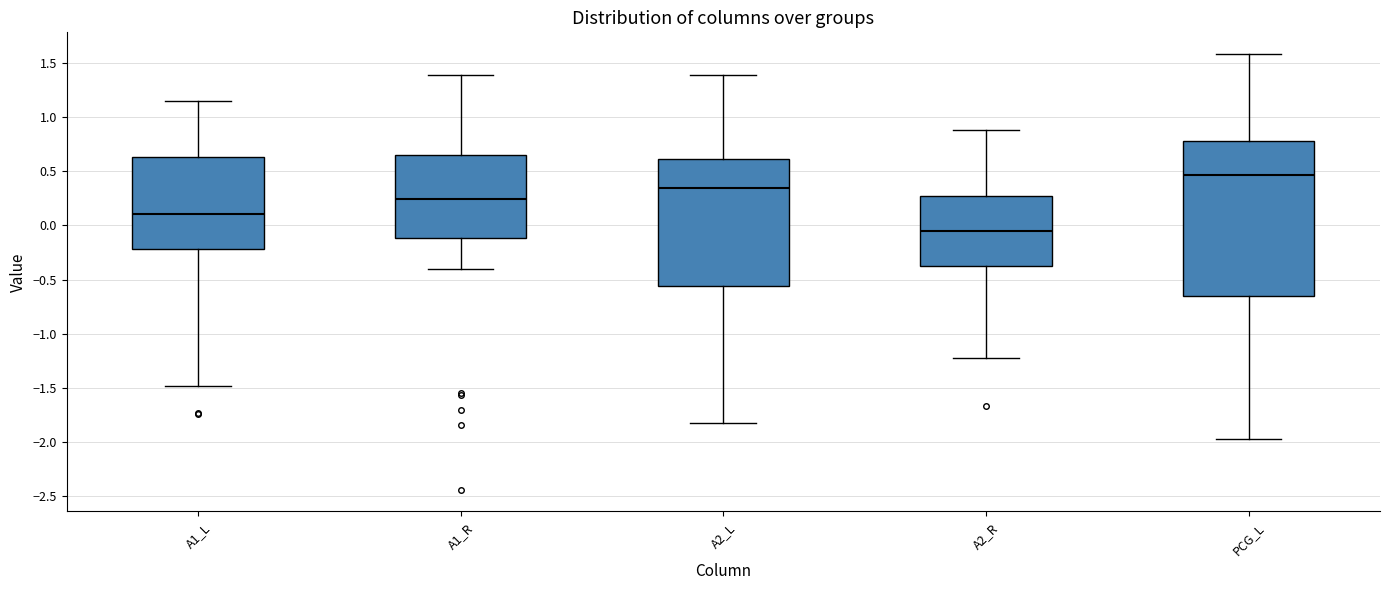

Which box is the tallest, from its lower edge to its upper edge?

PCG_L